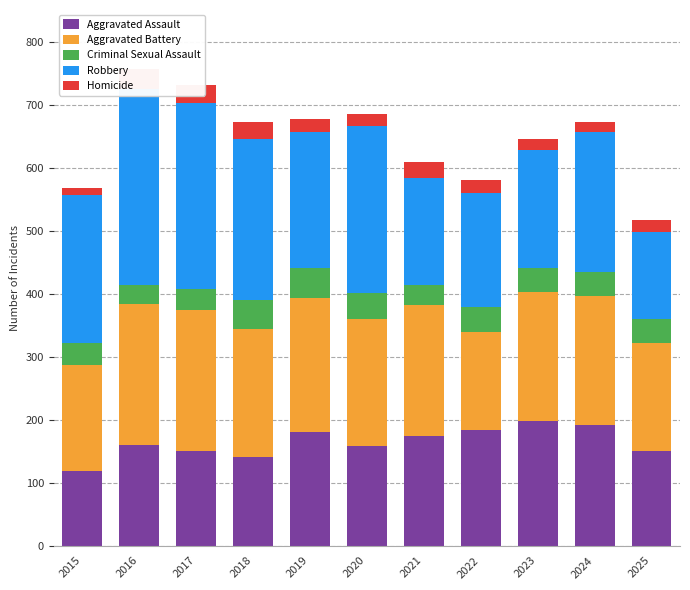

Reading right to left, what are all the values shown in this chart?

Aggravated Assault: 150	192	198	183	174	158	180	140	150	159	118
Aggravated Battery: 172	204	205	156	208	202	213	204	224	224	169
Criminal Sexual Assault: 38	38	37	40	31	41	48	46	34	31	34
Robbery: 137	223	188	181	171	265	215	256	294	311	235
Homicide: 20	16	18	20	24	19	21	26	29	32	11